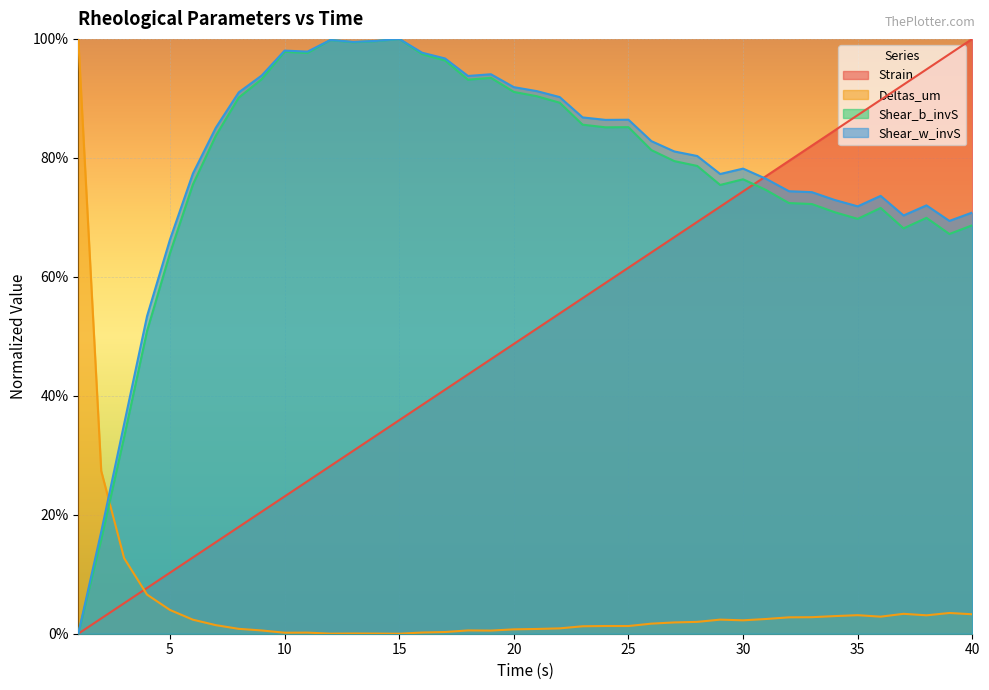

What are all the series names shown in the legend?

Strain, Deltas_um, Shear_b_invS, Shear_w_invS